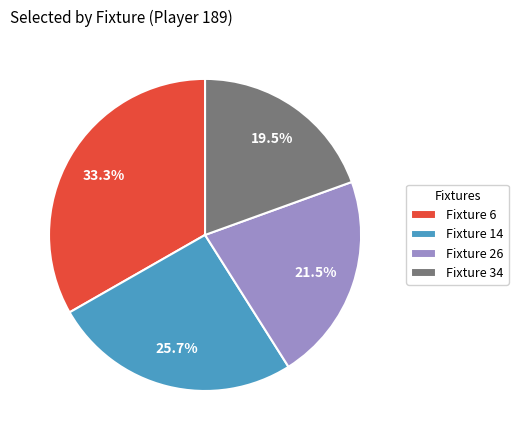

Is there any slice that represents more than half of the pie?

No